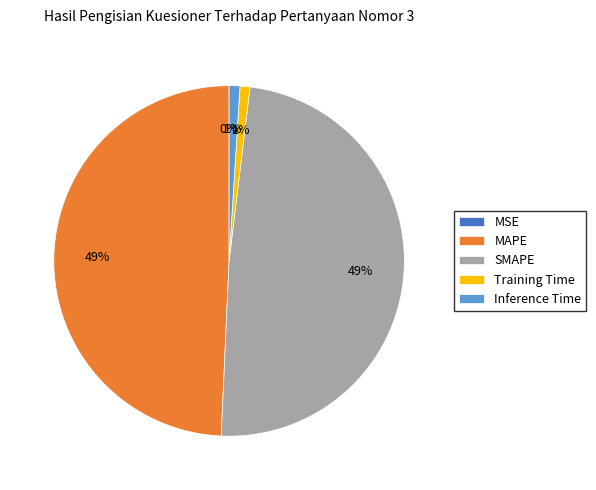

To the nearest percent, what is the combined percentage of MAPE and SMAPE?

98%